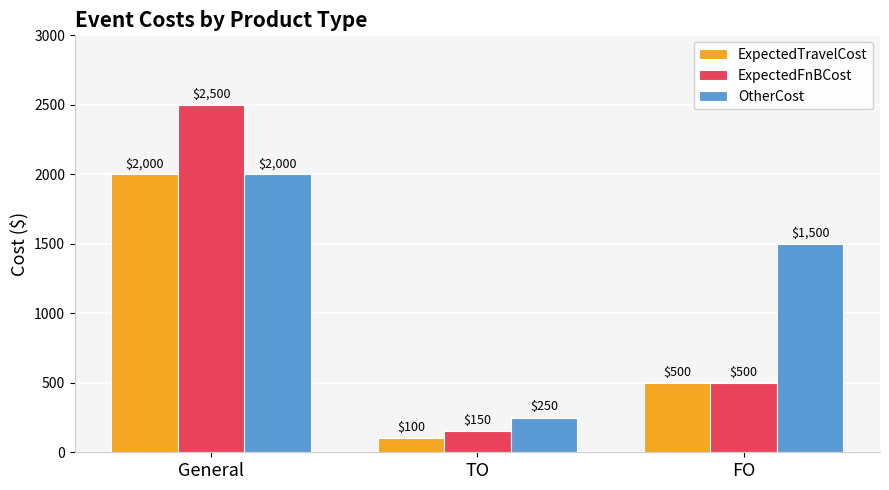

What is the minimum value for OtherCost?

250